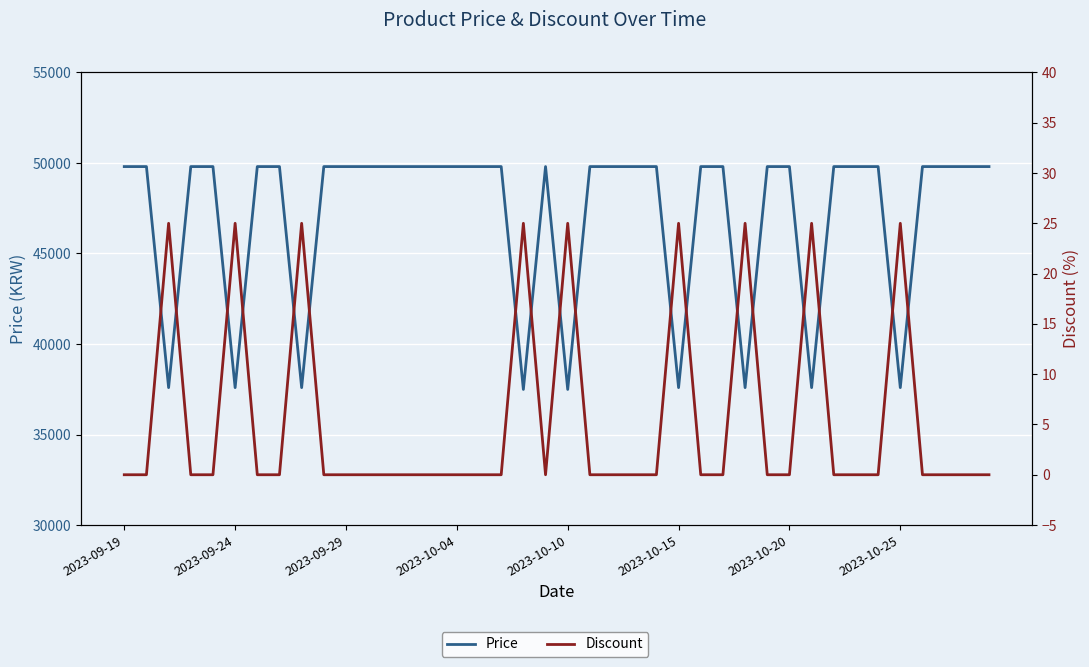

True or false: Discount has more than 0 points higher than both neighbors.

True